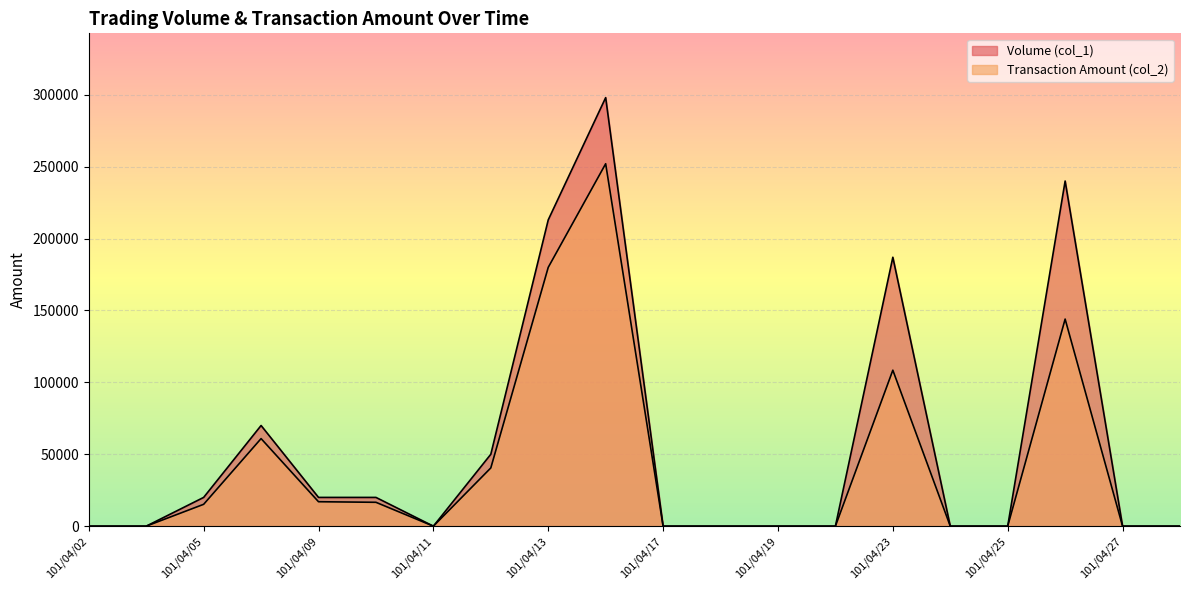

What is the maximum value shown in the chart?

298000